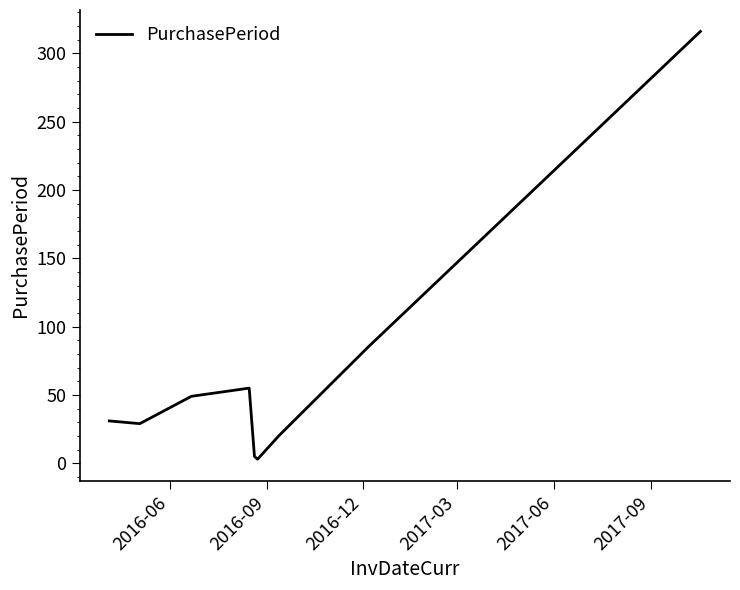

What is the smallest value displayed?

3